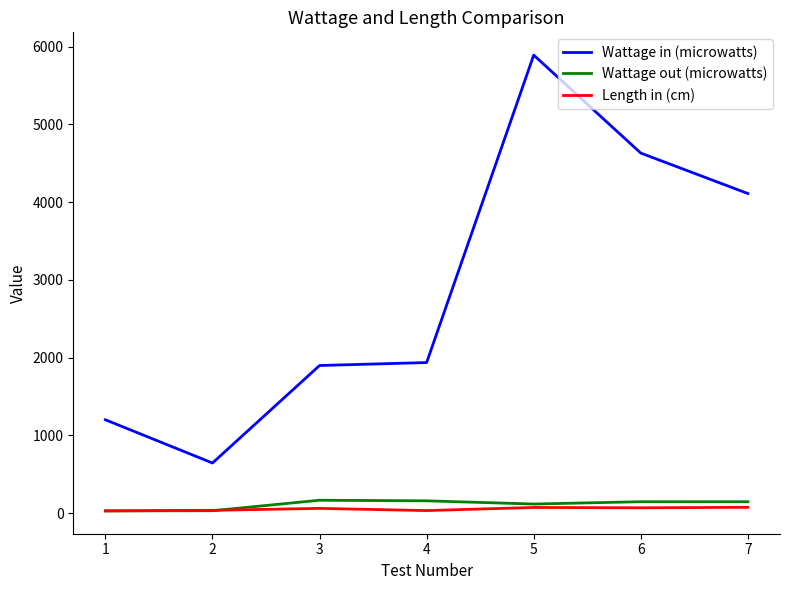

Is the value of Length in (cm) at 6 greater than the value of Wattage in (microwatts) at 1?

No